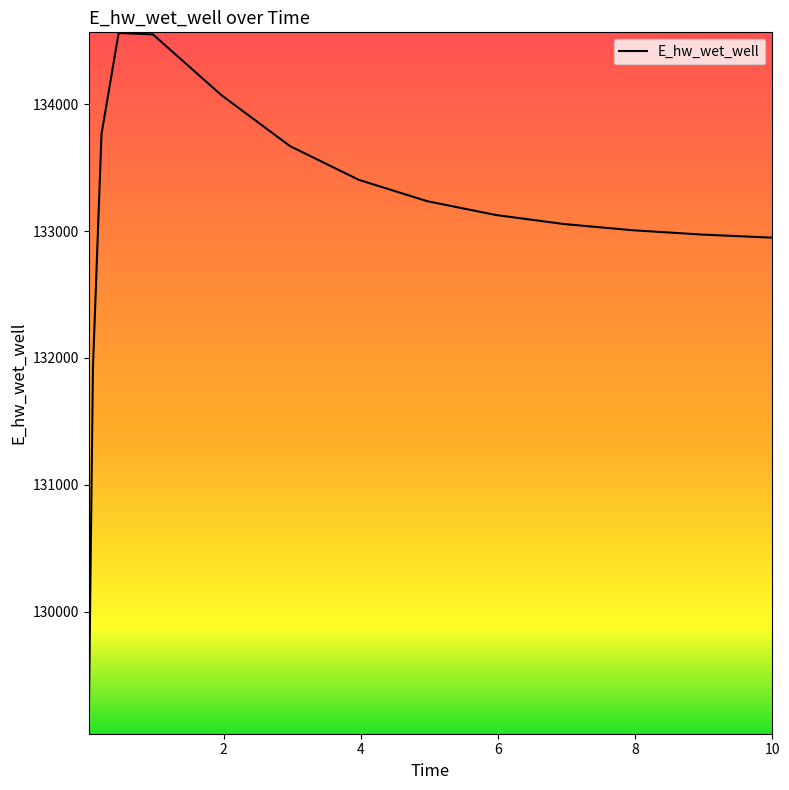

What is the smallest value displayed?

129045.0